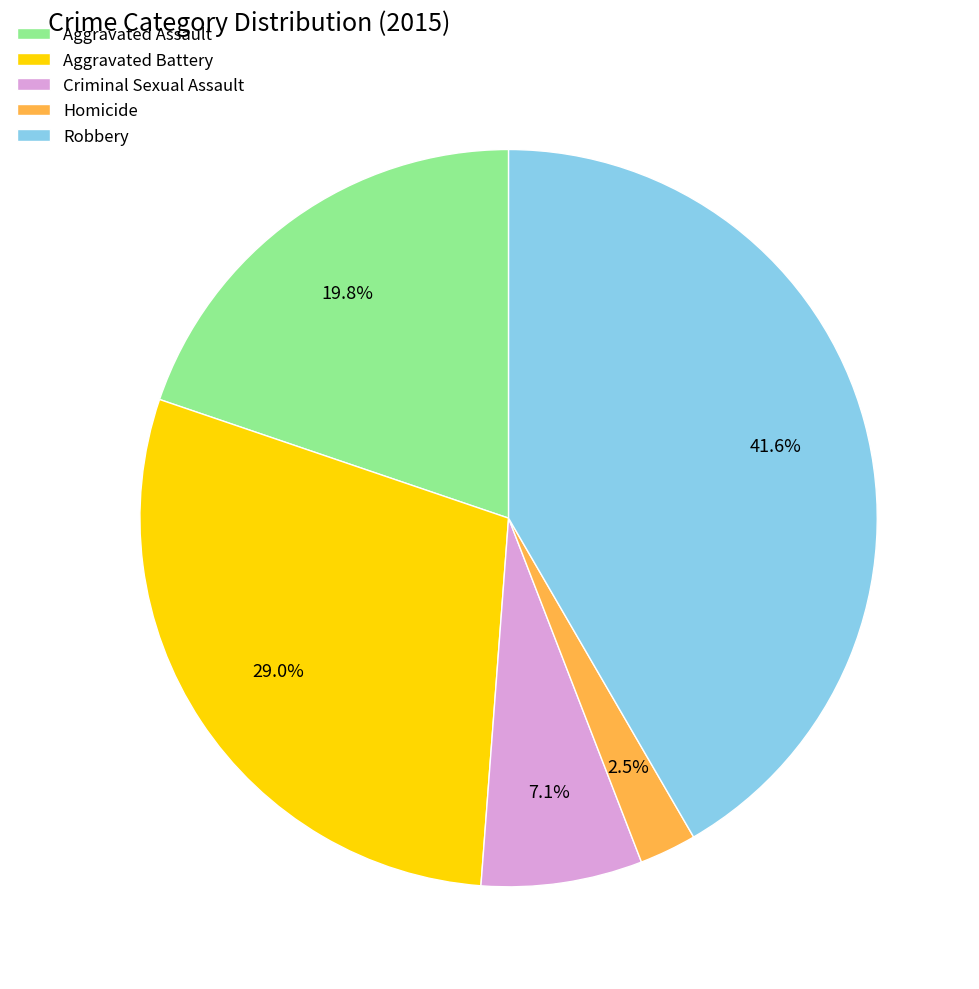

Rank the categories by value from lowest to highest.

Homicide, Criminal Sexual Assault, Aggravated Assault, Aggravated Battery, Robbery